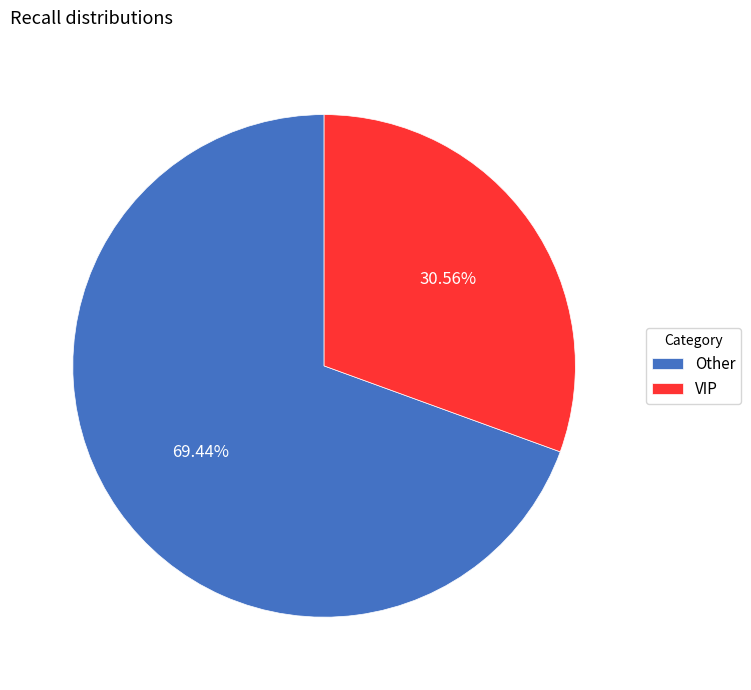

To the nearest percent, what percentage of the pie is VIP?

31%